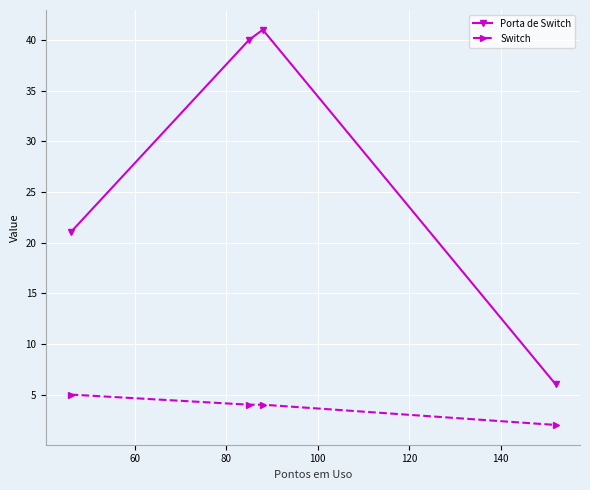

Which series has the largest range (max minus min)?

Porta de Switch